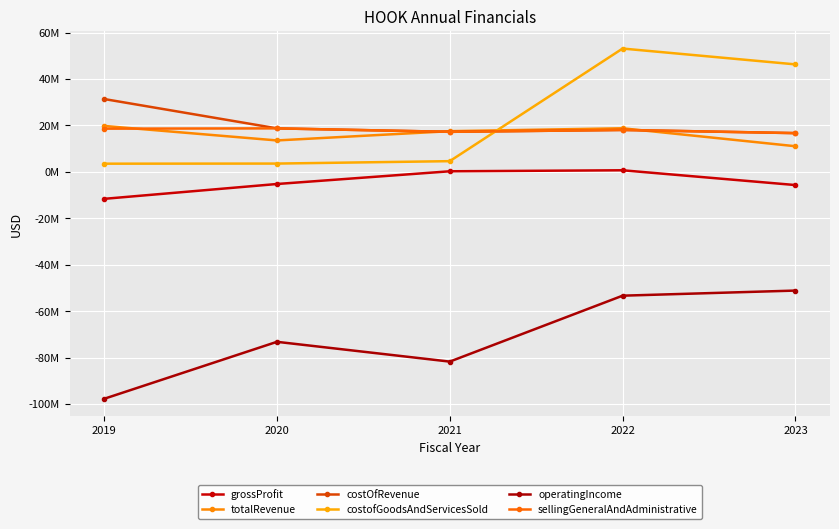

True or false: costOfRevenue and operatingIncome intersect in this chart.

False